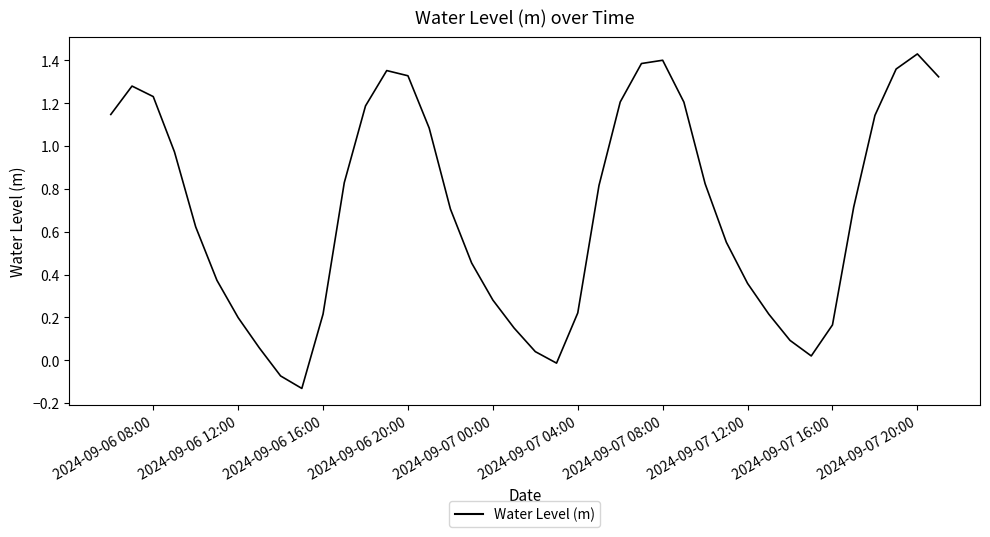

What is the difference between the maximum and minimum values?

1.6